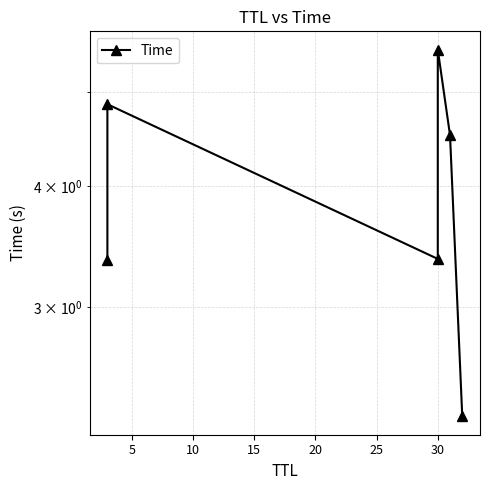

What is the average value?

4.0